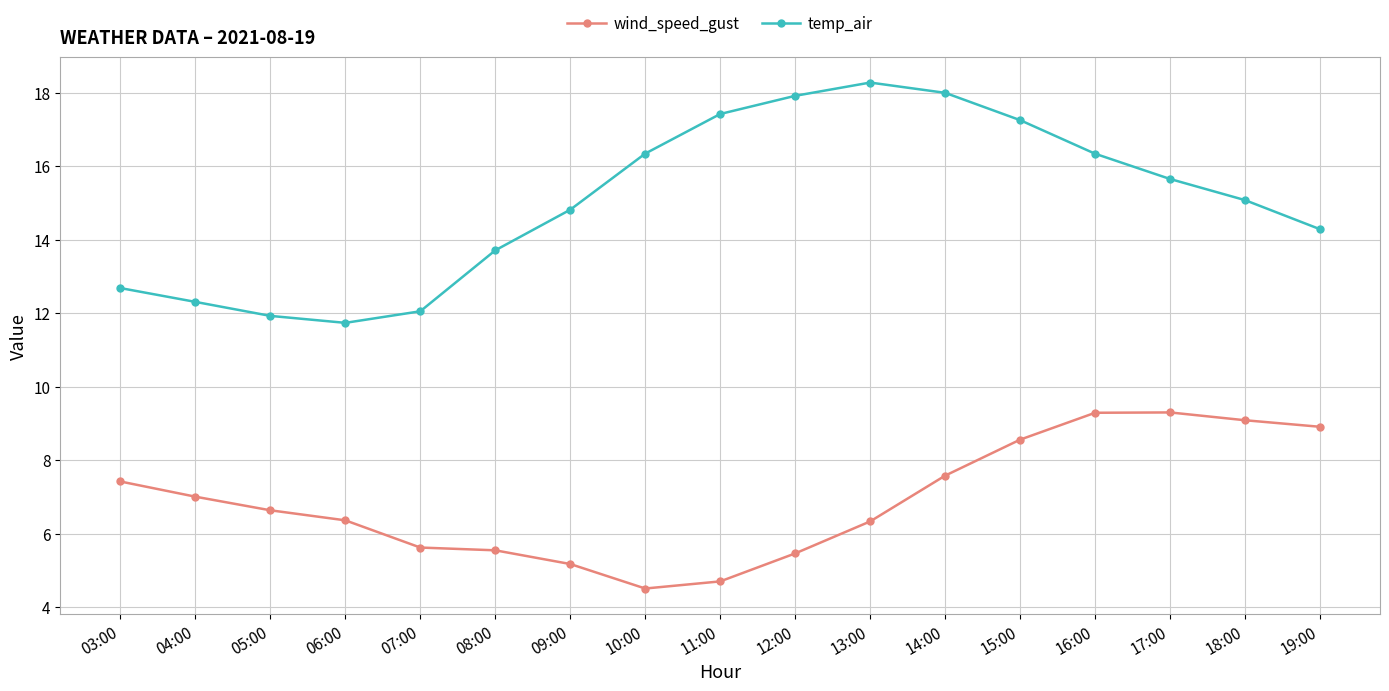

What is the difference between the maximum and second lowest values in the wind_speed_gust series?

4.6